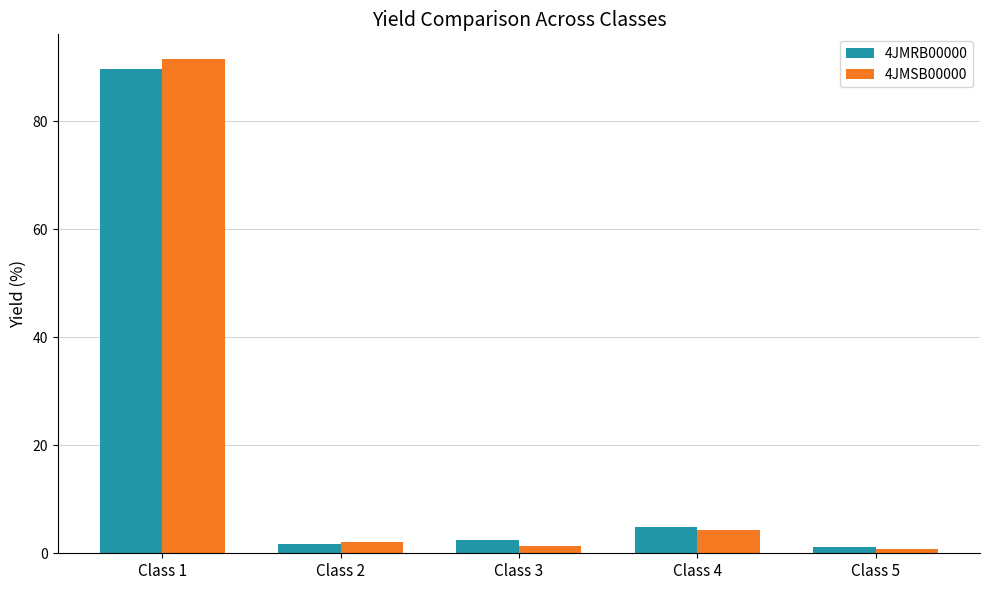

At which category does the chart reach its peak across all series?

Class 1